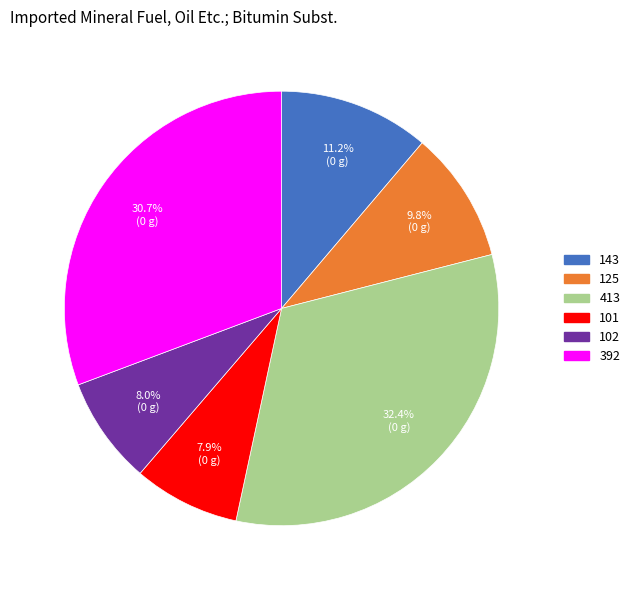

How many segments does this pie chart have?

6